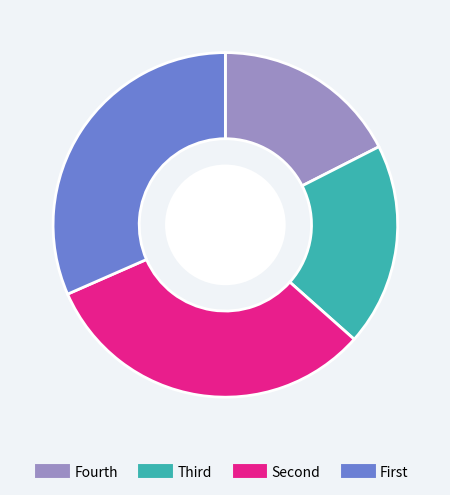

Does any single category account for the majority?

No